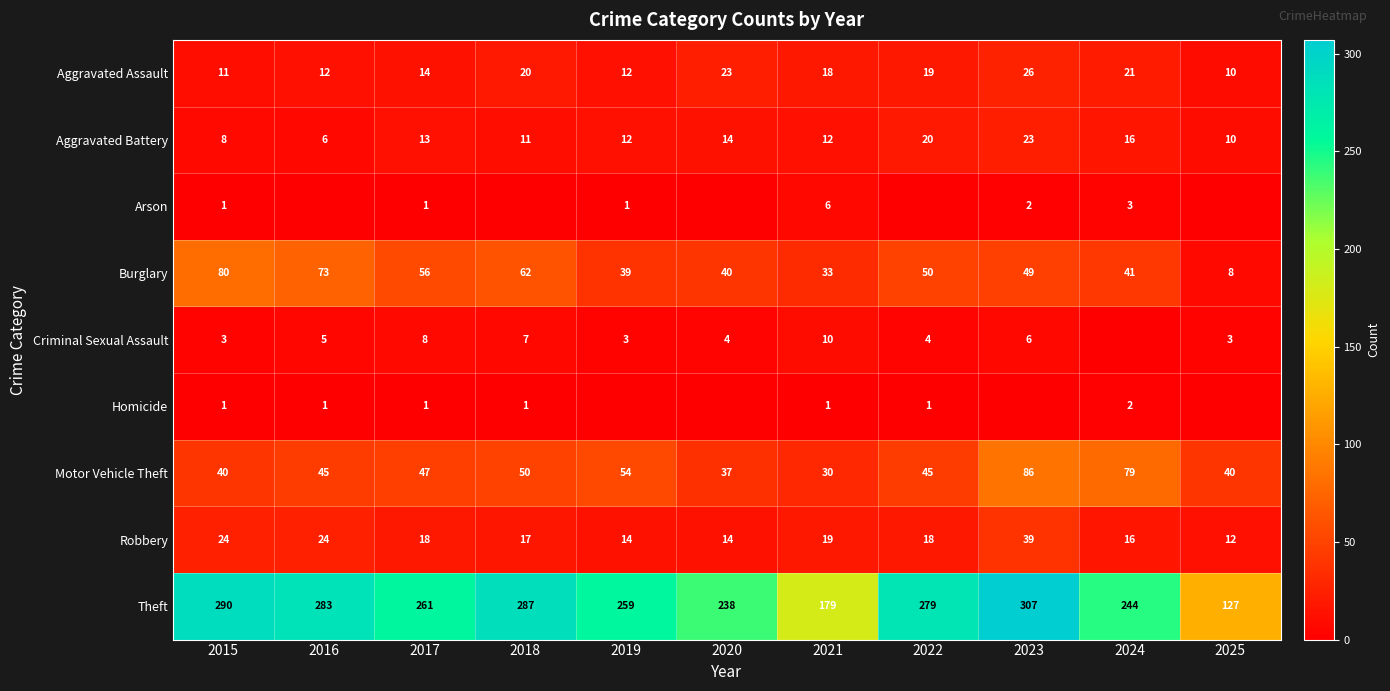

How many values in the Burglary series are below 49?

5